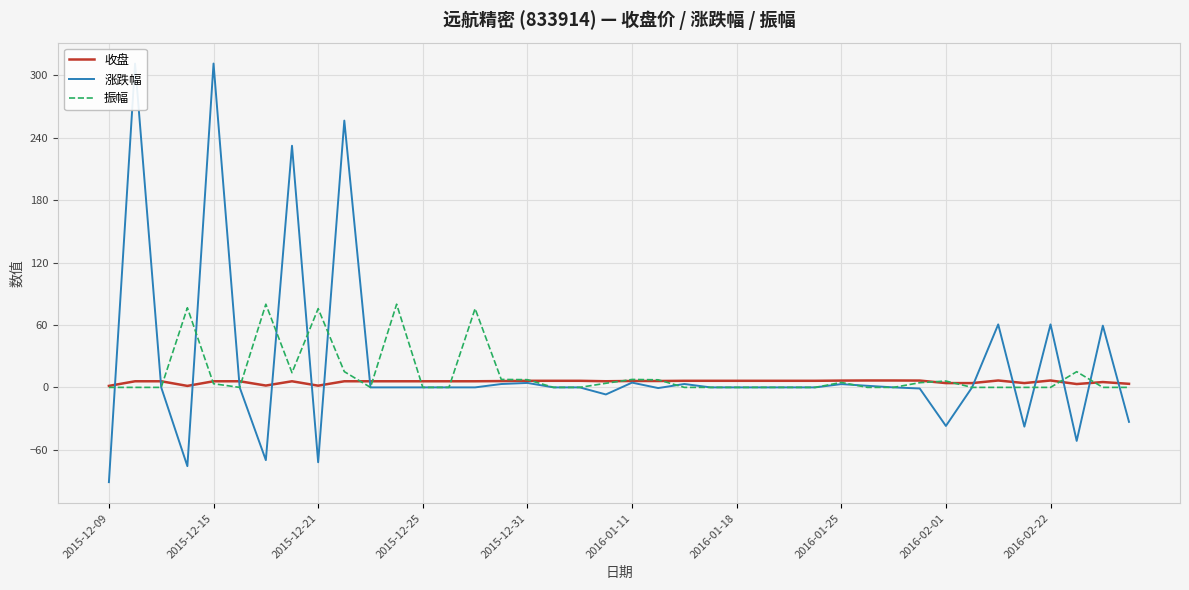

Which series changed the most between 13 and 35?

涨跌幅